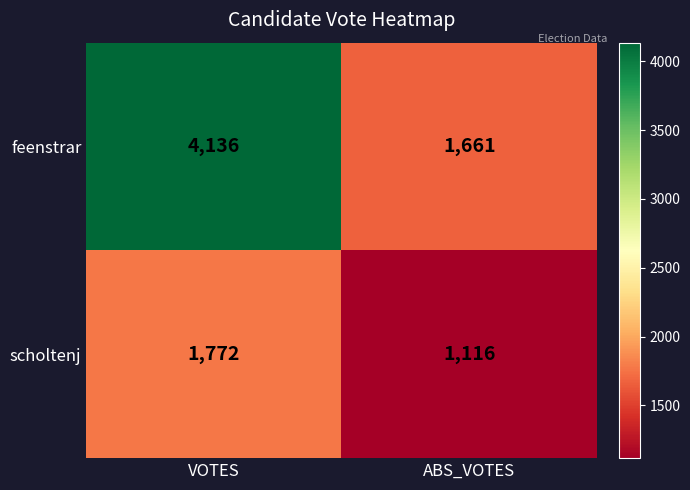

What is the highest value of the scholtenj series?

1772